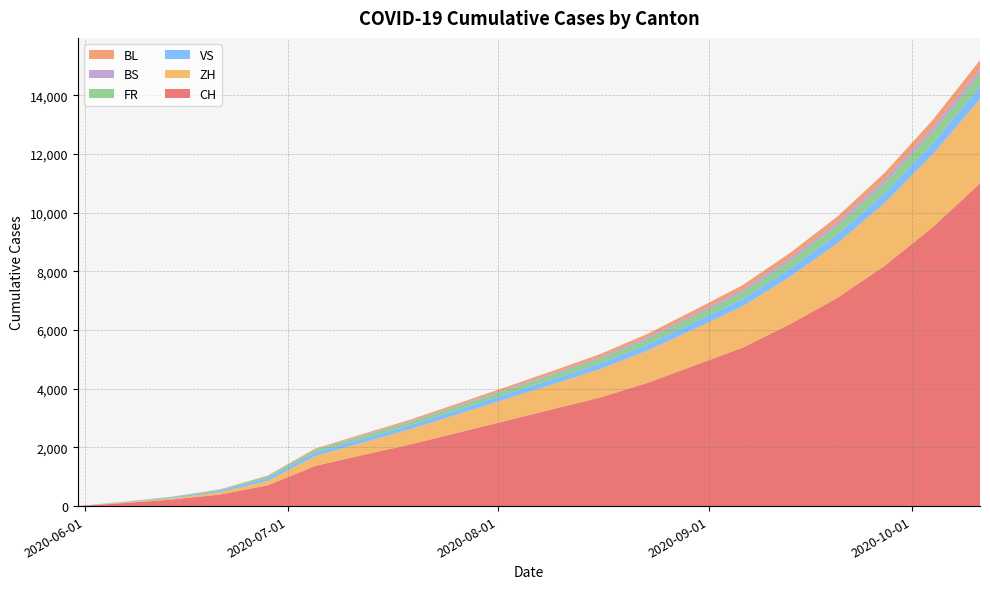

Reading left to right, list all the values displayed in this chart.

CH: 2020-05-31=0	2020-06-07=106	2020-06-14=227	2020-06-21=395	2020-06-28=707	2020-07-05=1368	2020-07-12=1741	2020-07-19=2100	2020-07-26=2500	2020-08-02=2900	2020-08-09=3300	2020-08-16=3700	2020-08-23=4200	2020-08-30=4800	2020-09-06=5400	2020-09-13=6200	2020-09-20=7100	2020-09-27=8200	2020-10-04=9500	2020-10-11=11000
ZH: 2020-05-31=0	2020-06-07=23	2020-06-14=38	2020-06-21=80	2020-06-28=152	2020-07-05=337	2020-07-12=424	2020-07-19=520	2020-07-26=630	2020-08-02=740	2020-08-09=850	2020-08-16=970	2020-08-23=1100	2020-08-30=1250	2020-09-06=1410	2020-09-13=1620	2020-09-20=1860	2020-09-27=2140	2020-10-04=2480	2020-10-11=2870
VS: 2020-05-31=0	2020-06-07=10	2020-06-14=28	2020-06-21=53	2020-06-28=97	2020-07-05=124	2020-07-12=132	2020-07-19=140	2020-07-26=150	2020-08-02=162	2020-08-09=175	2020-08-16=190	2020-08-23=208	2020-08-30=228	2020-09-06=250	2020-09-13=275	2020-09-20=305	2020-09-27=340	2020-10-04=380	2020-10-11=425
FR: 2020-05-31=0	2020-06-07=9	2020-06-14=22	2020-06-21=32	2020-06-28=61	2020-07-05=92	2020-07-12=100	2020-07-19=110	2020-07-26=122	2020-08-02=135	2020-08-09=150	2020-08-16=167	2020-08-23=187	2020-08-30=210	2020-09-06=236	2020-09-13=266	2020-09-20=300	2020-09-27=339	2020-10-04=384	2020-10-11=435
BS: 2020-05-31=0	2020-06-07=4	2020-06-14=5	2020-06-21=7	2020-06-28=7	2020-07-05=12	2020-07-12=21	2020-07-19=28	2020-07-26=35	2020-08-02=42	2020-08-09=50	2020-08-16=58	2020-08-23=67	2020-08-30=77	2020-09-06=88	2020-09-13=101	2020-09-20=116	2020-09-27=133	2020-10-04=153	2020-10-11=176
BL: 2020-05-31=0	2020-06-07=3	2020-06-14=4	2020-06-21=7	2020-06-28=16	2020-07-05=27	2020-07-12=38	2020-07-19=47	2020-07-26=57	2020-08-02=68	2020-08-09=80	2020-08-16=93	2020-08-23=108	2020-08-30=125	2020-09-06=144	2020-09-13=166	2020-09-20=191	2020-09-27=220	2020-10-04=253	2020-10-11=291